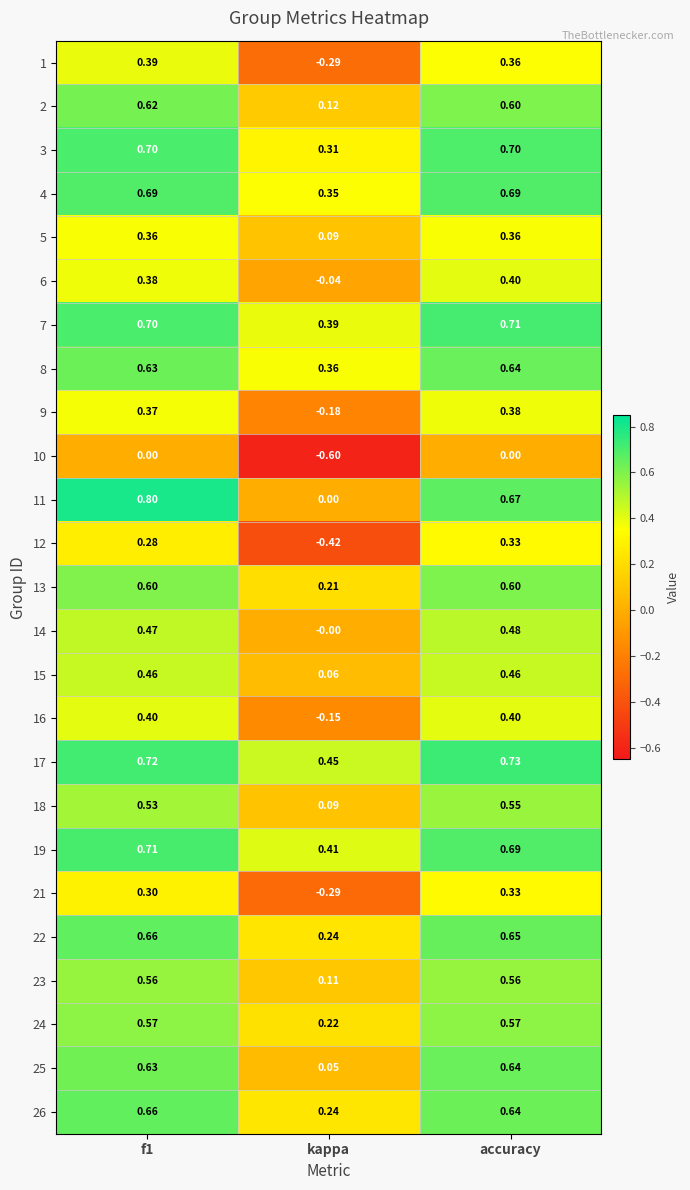

Which series changed the most between kappa and accuracy?

12